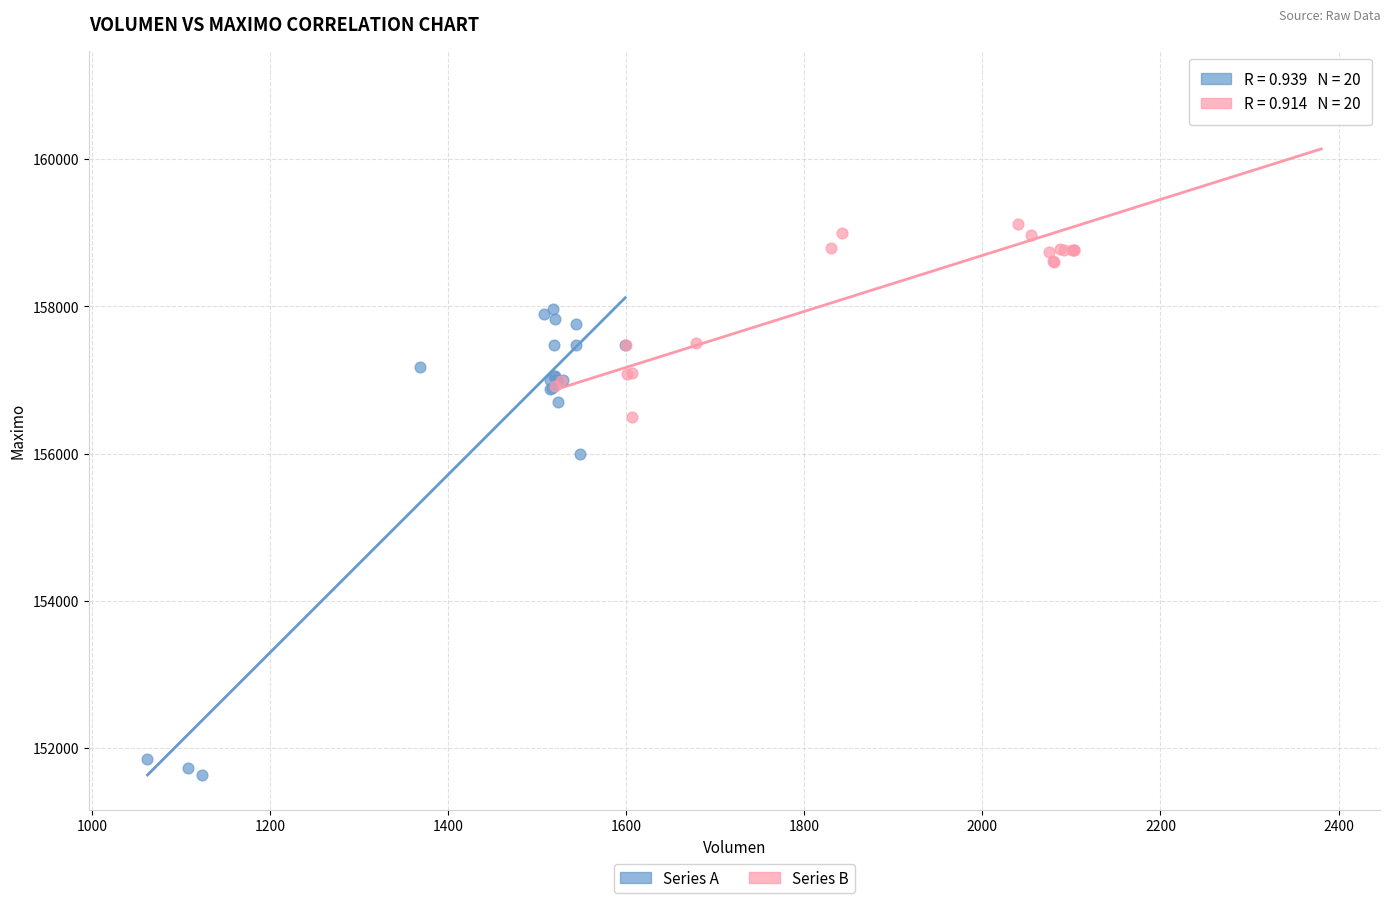

What are all the series names shown in the legend?

Series A, Series B